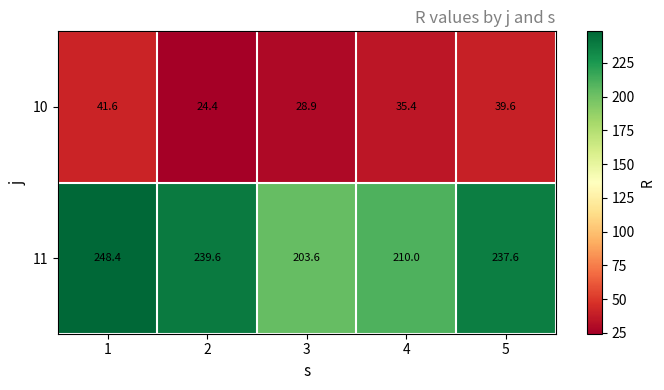

Is the value of 10 at 2 greater than the value of 11 at 2?

No